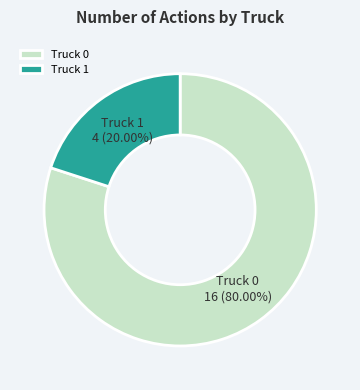

How many segments does this pie chart have?

2